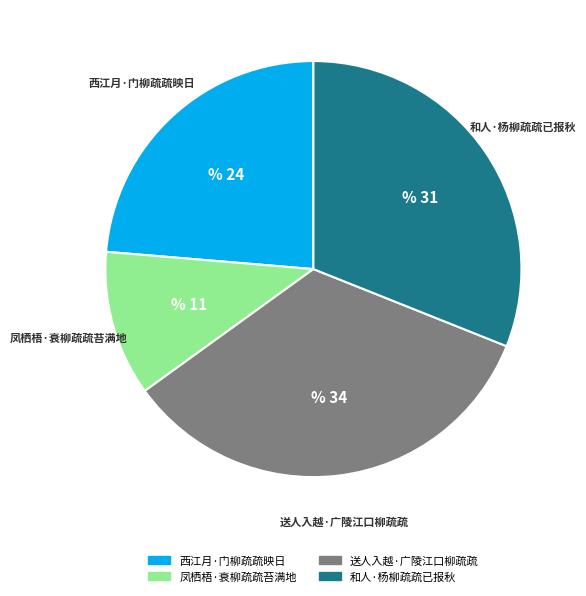

Which category has the biggest portion of the pie?

送人入越·广陵江口柳疏疏